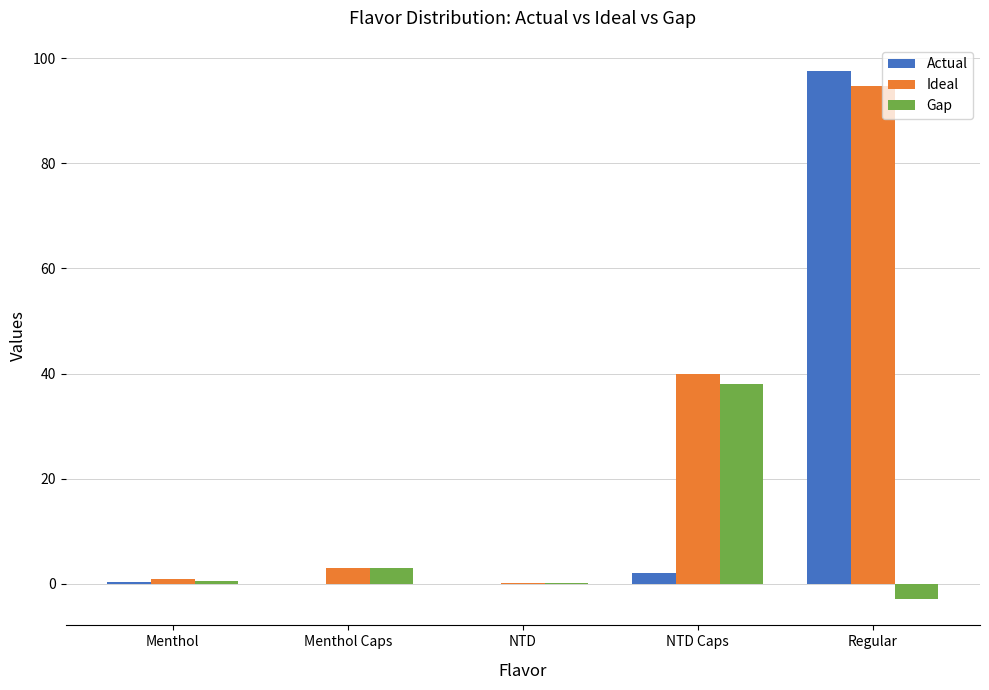

Where is Gap nearest to the value 17?

Menthol Caps